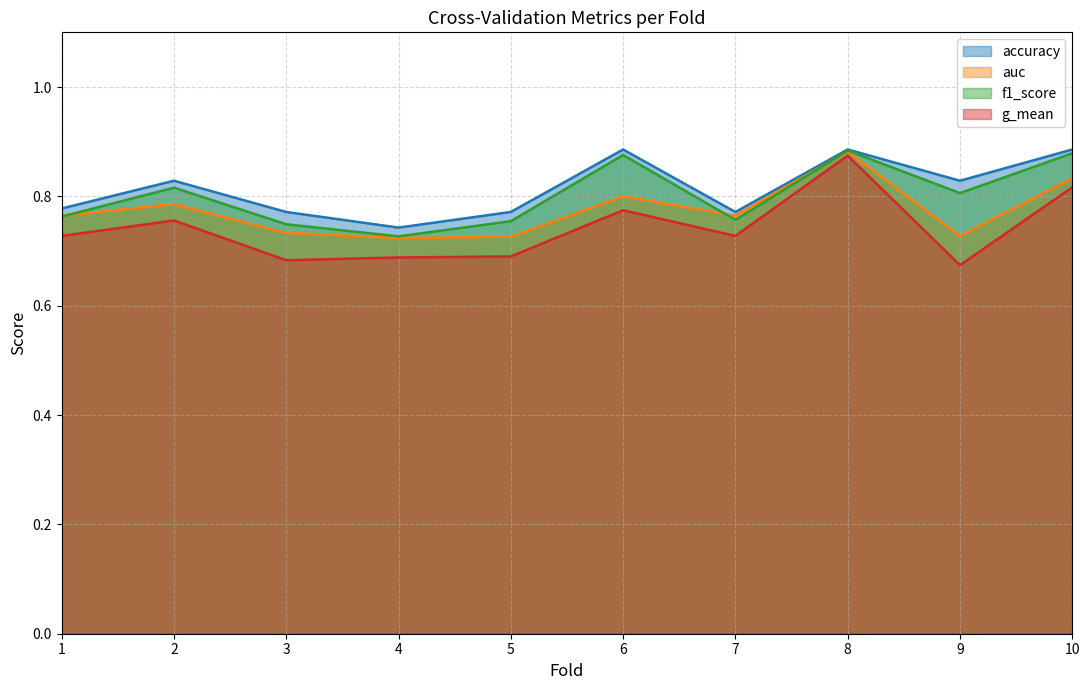

The accuracy series shows 0.9 at 8. True or false?

True